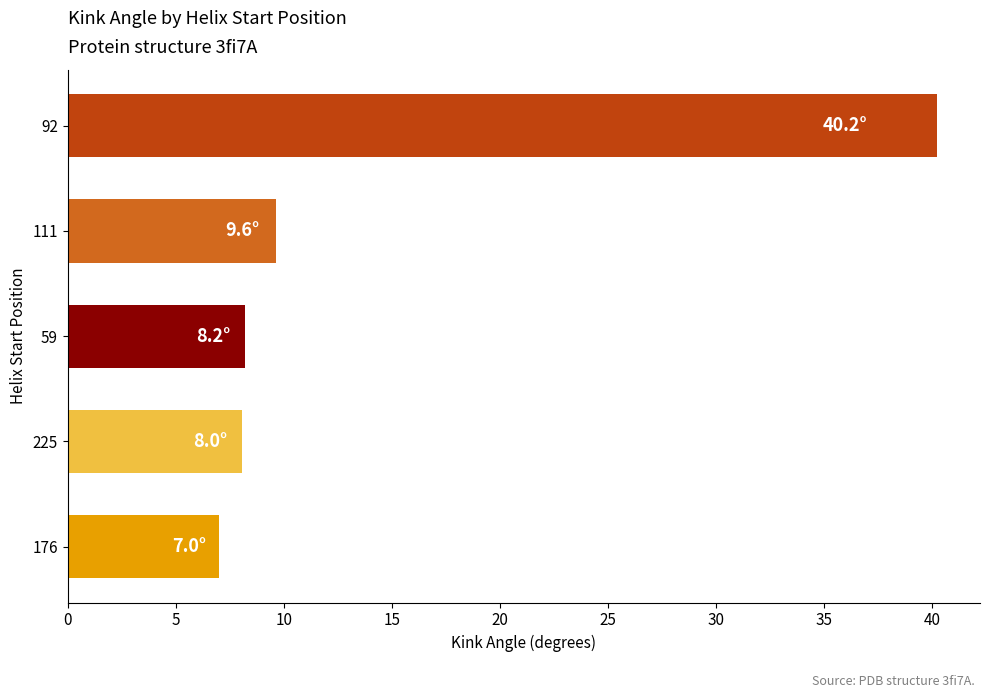

What is the change in value from 176 to 111?

+2.7